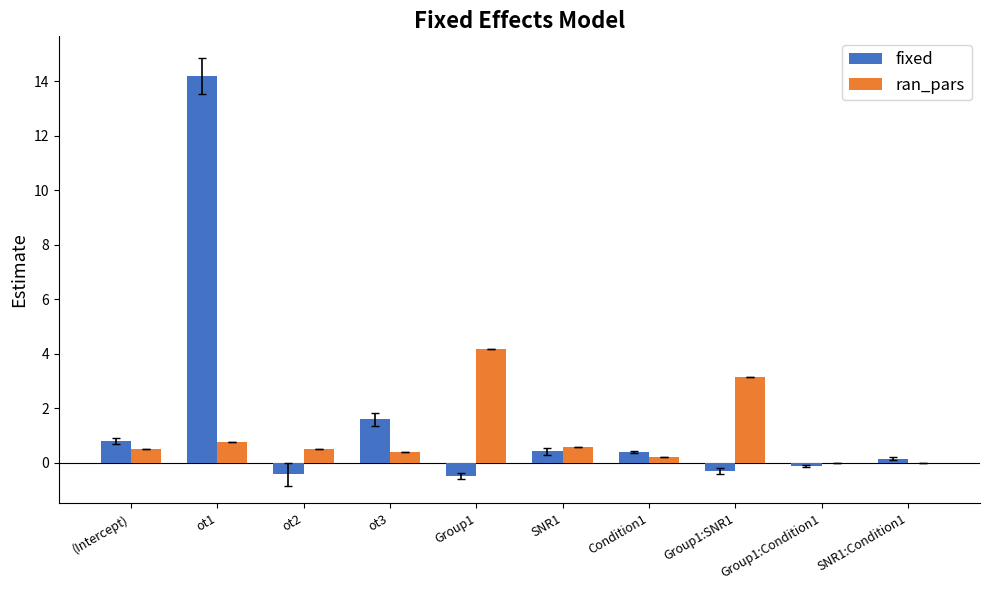

Which label corresponds to the largest value in the chart?

ot1